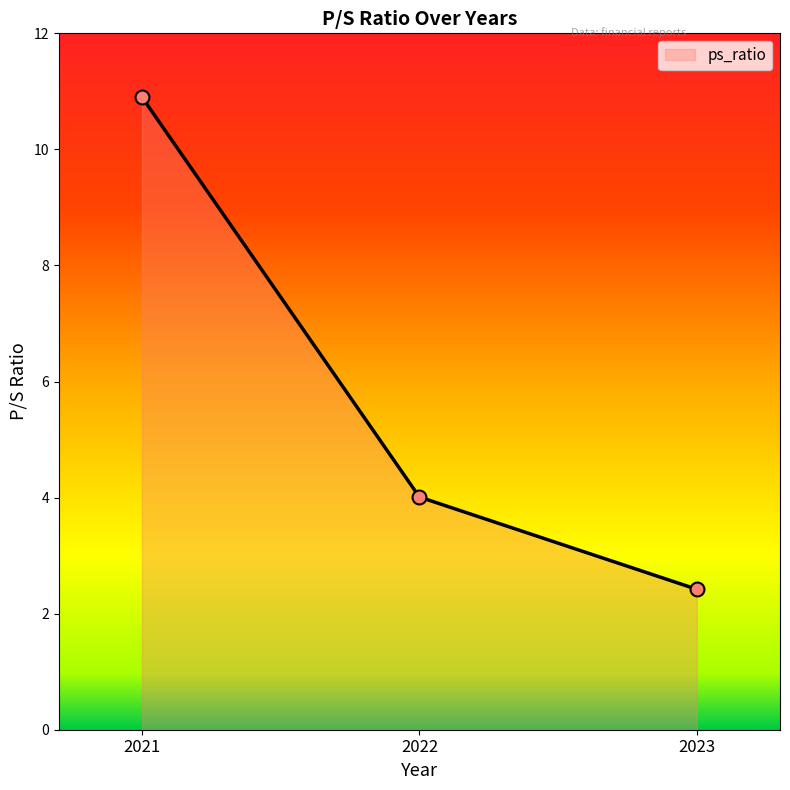

Approximately how many times larger is the value at 2023 compared to 2021?

0.2